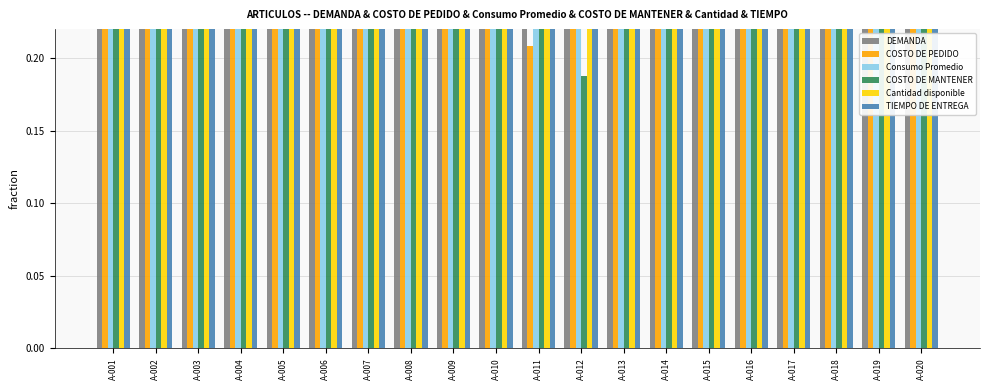

Which series has the widest spread of values?

COSTO DE MANTENER